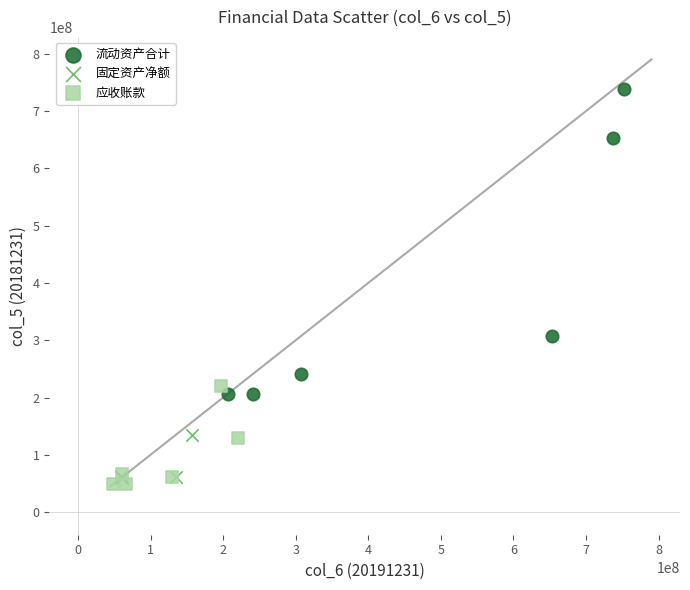

Which series contains the highest Y value?

流动资产合计